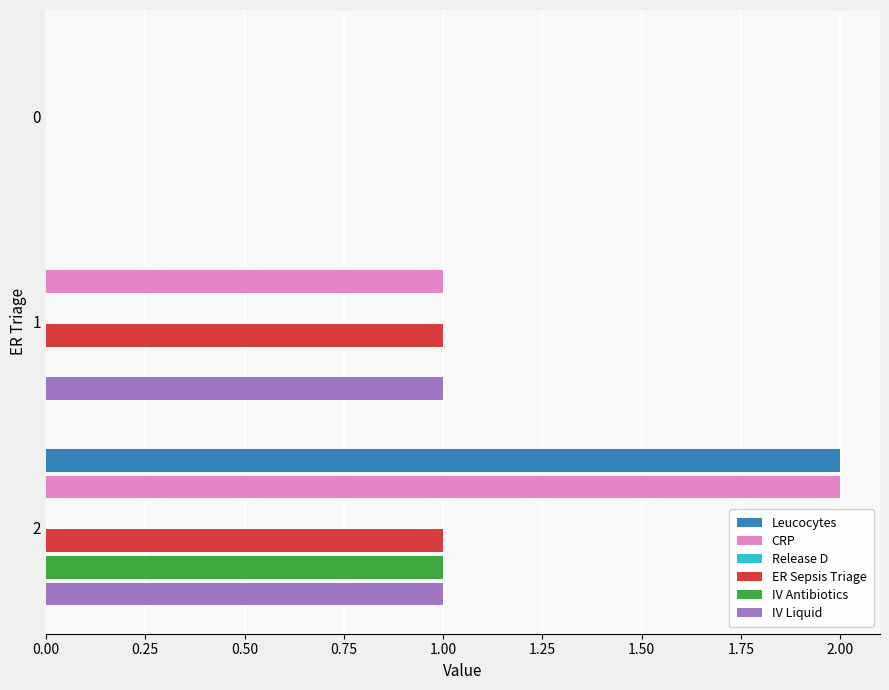

Does the chart contain any negative values?

No